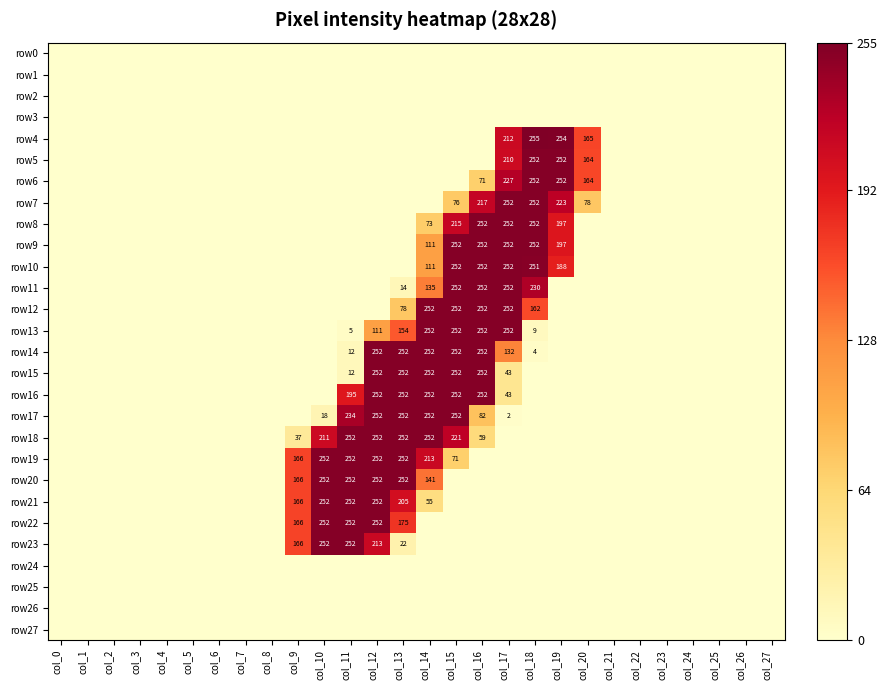

True or false: row20 has a value of 141 at col_14.

True